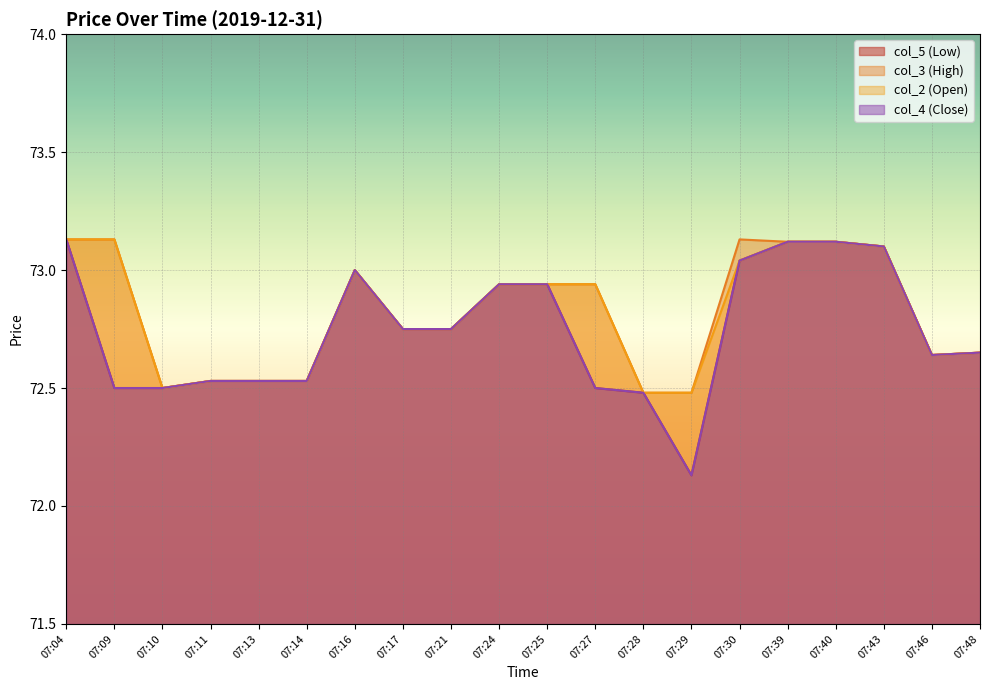

How many lines are shown in the chart?

4